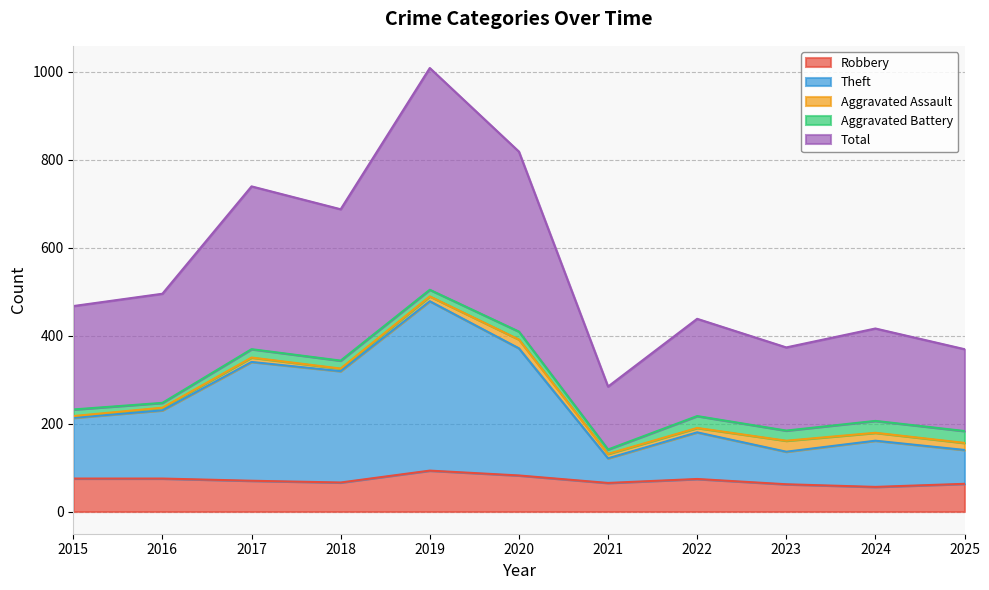

At how many categories does at least one series exceed 127?

11